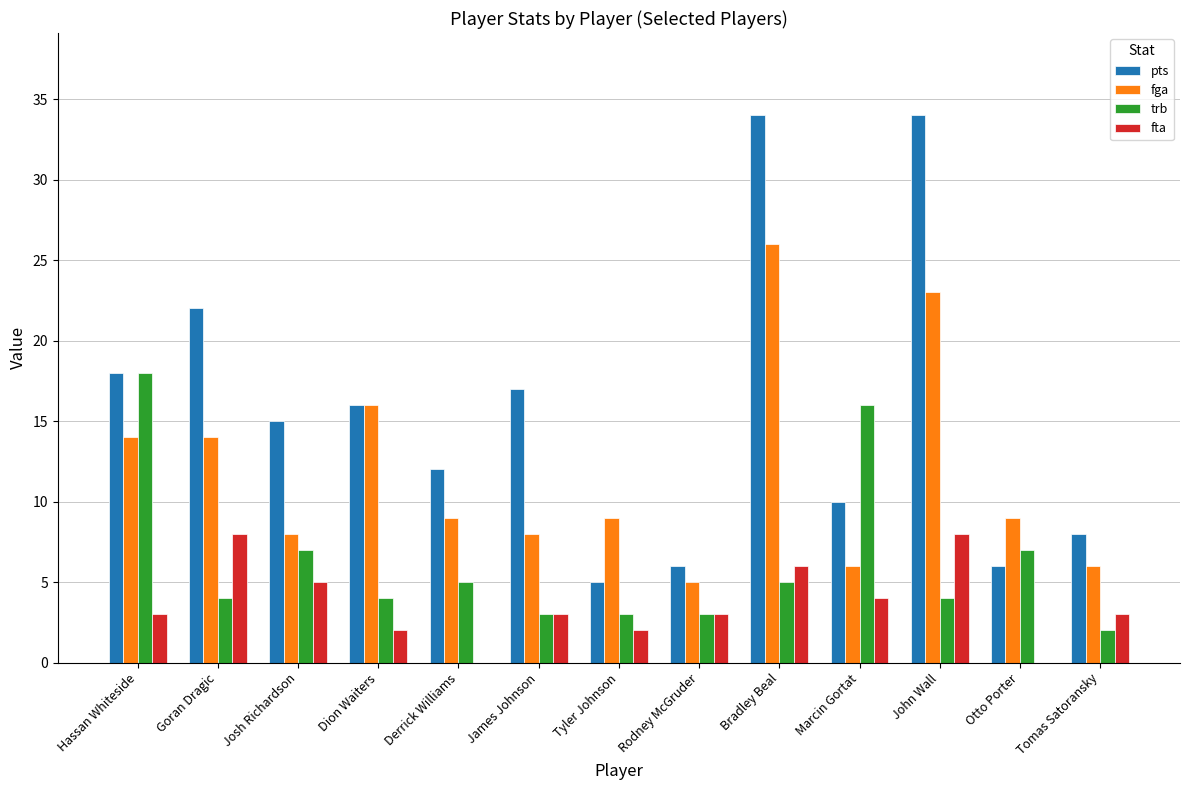

Reading right to left, list all the values displayed in this chart.

pts: Tomas Satoransky=8	Otto Porter=6	John Wall=34	Marcin Gortat=10	Bradley Beal=34	Rodney McGruder=6	Tyler Johnson=5	James Johnson=17	Derrick Williams=12	Dion Waiters=16	Josh Richardson=15	Goran Dragic=22	Hassan Whiteside=18
fga: Tomas Satoransky=6	Otto Porter=9	John Wall=23	Marcin Gortat=6	Bradley Beal=26	Rodney McGruder=5	Tyler Johnson=9	James Johnson=8	Derrick Williams=9	Dion Waiters=16	Josh Richardson=8	Goran Dragic=14	Hassan Whiteside=14
trb: Tomas Satoransky=2	Otto Porter=7	John Wall=4	Marcin Gortat=16	Bradley Beal=5	Rodney McGruder=3	Tyler Johnson=3	James Johnson=3	Derrick Williams=5	Dion Waiters=4	Josh Richardson=7	Goran Dragic=4	Hassan Whiteside=18
fta: Tomas Satoransky=3	Otto Porter=0	John Wall=8	Marcin Gortat=4	Bradley Beal=6	Rodney McGruder=3	Tyler Johnson=2	James Johnson=3	Derrick Williams=0	Dion Waiters=2	Josh Richardson=5	Goran Dragic=8	Hassan Whiteside=3